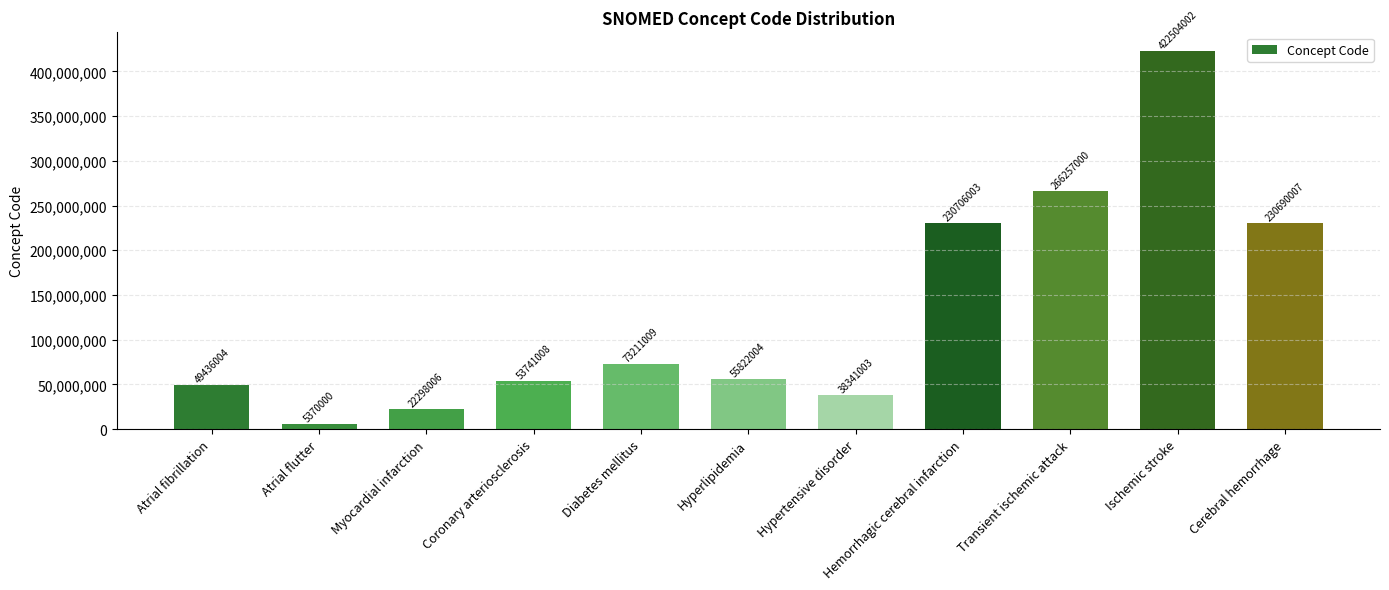

What is the difference between the maximum and minimum values?

417134002